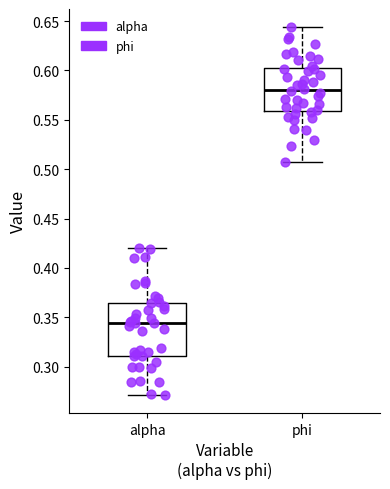

Which box's median line is the highest?

phi